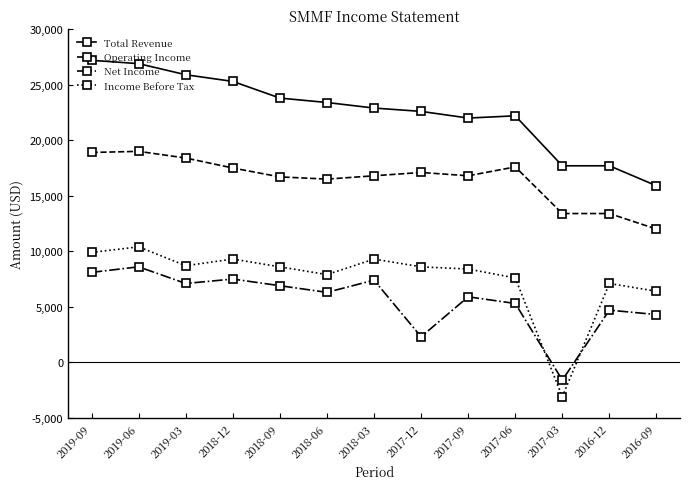

How many values in Net Income are above zero?

12